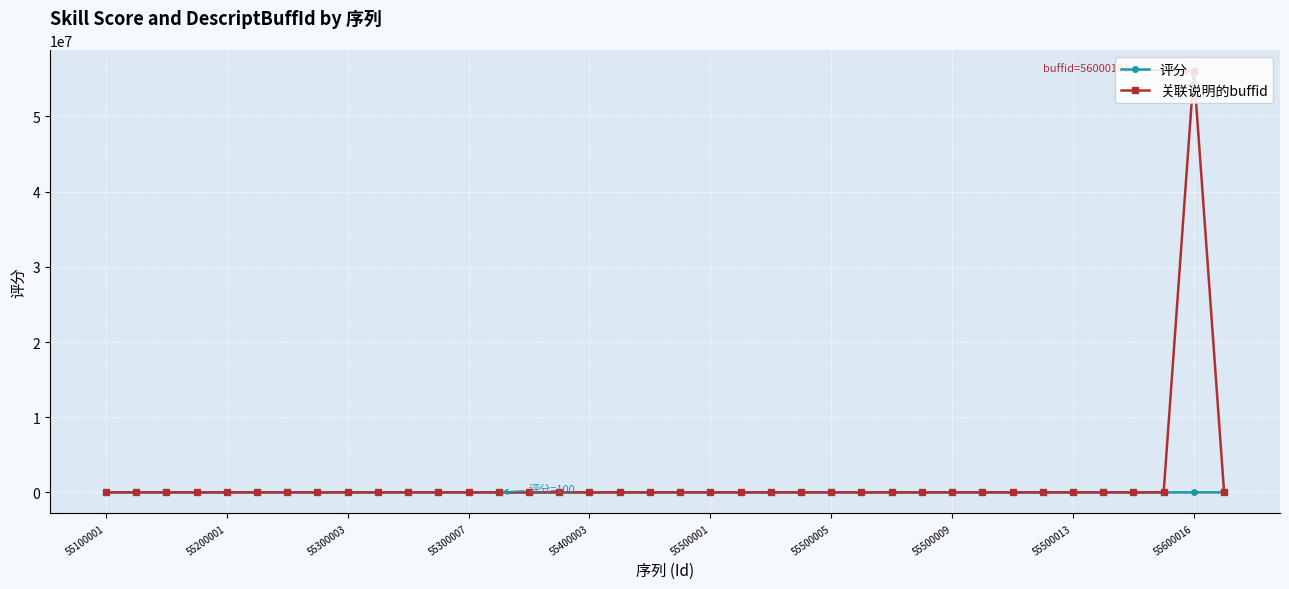

Which series has the widest spread of values?

关联说明的buffid